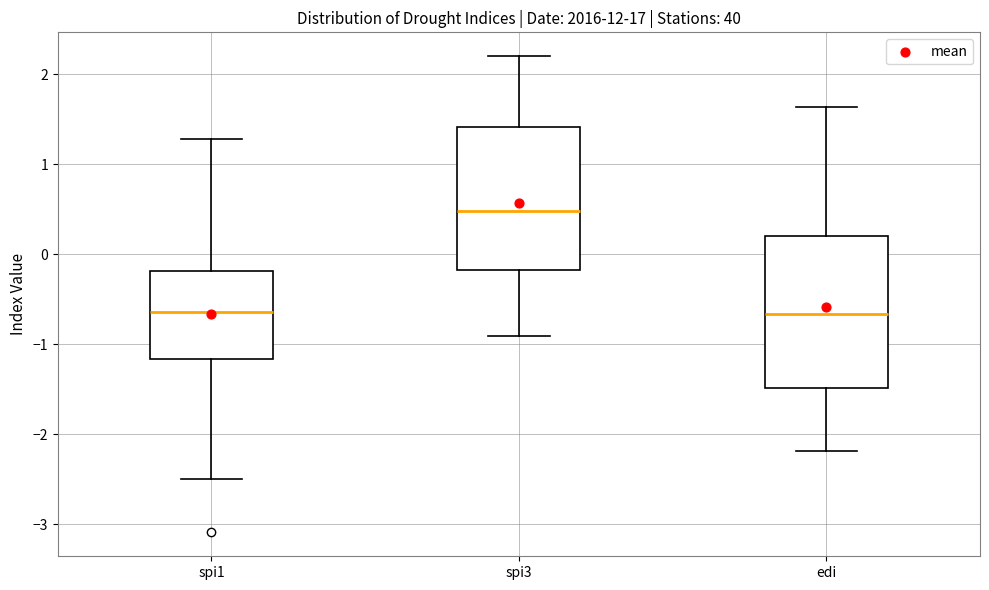

Where does the upper whisker of the box for edi end on the y-axis? The values are not printed on the chart, so give them approximately, as read against the axis.

1.6